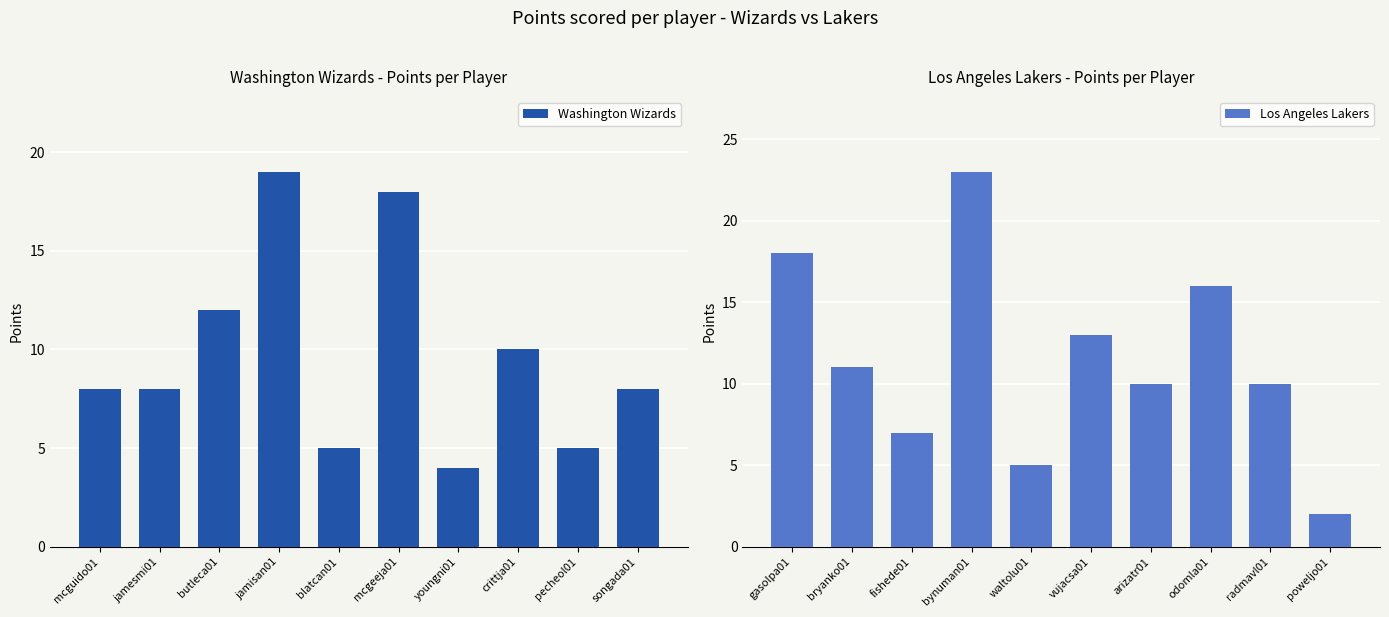

Which series has the largest total across all categories?

Los Angeles Lakers